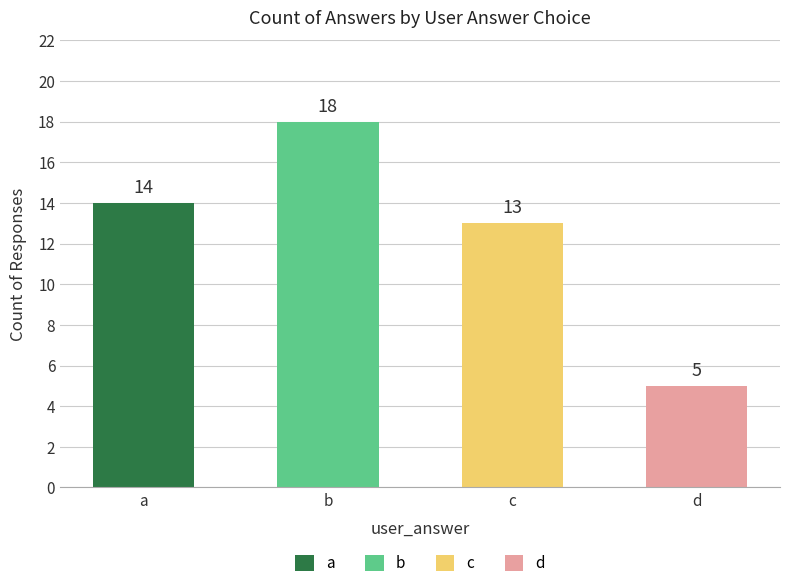

What is the change in value from c to d?

-8